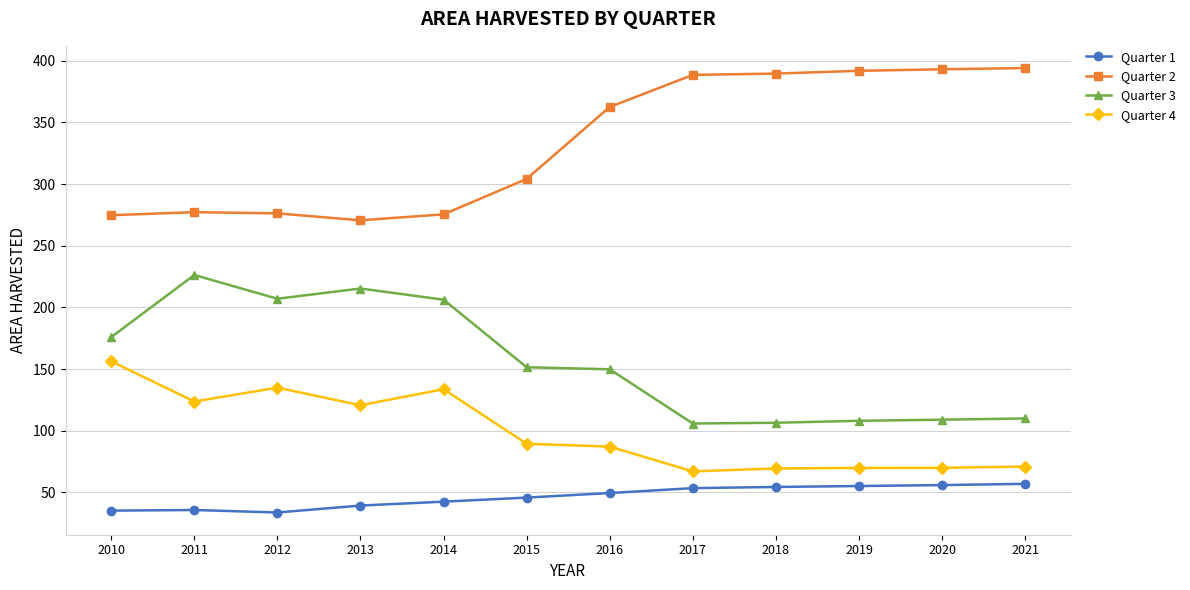

At how many categories does at least one series exceed 142?

12